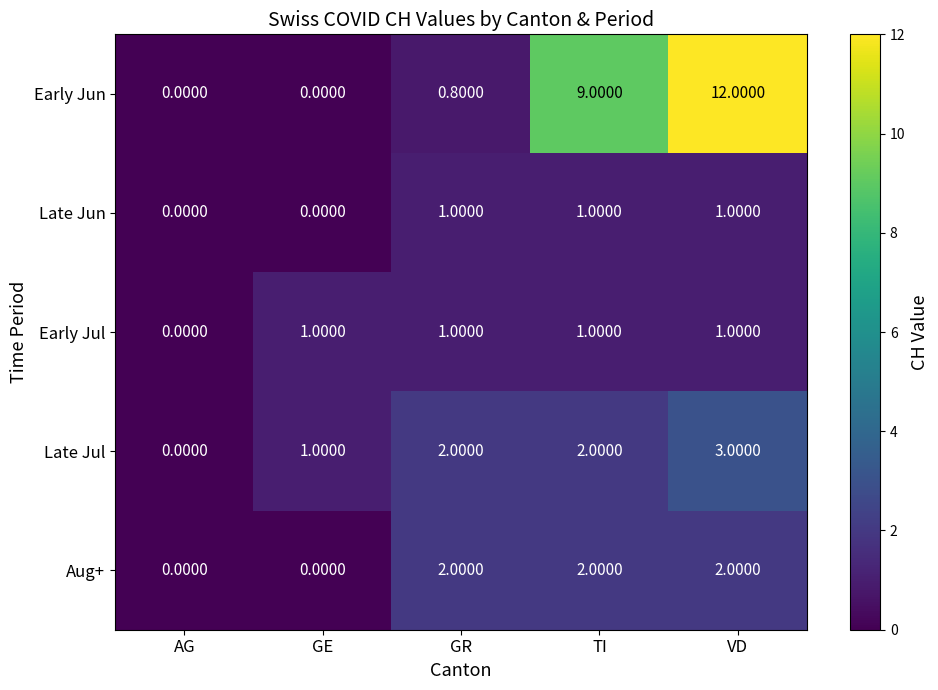

Which category has the lowest value in the Late Jul series?

AG